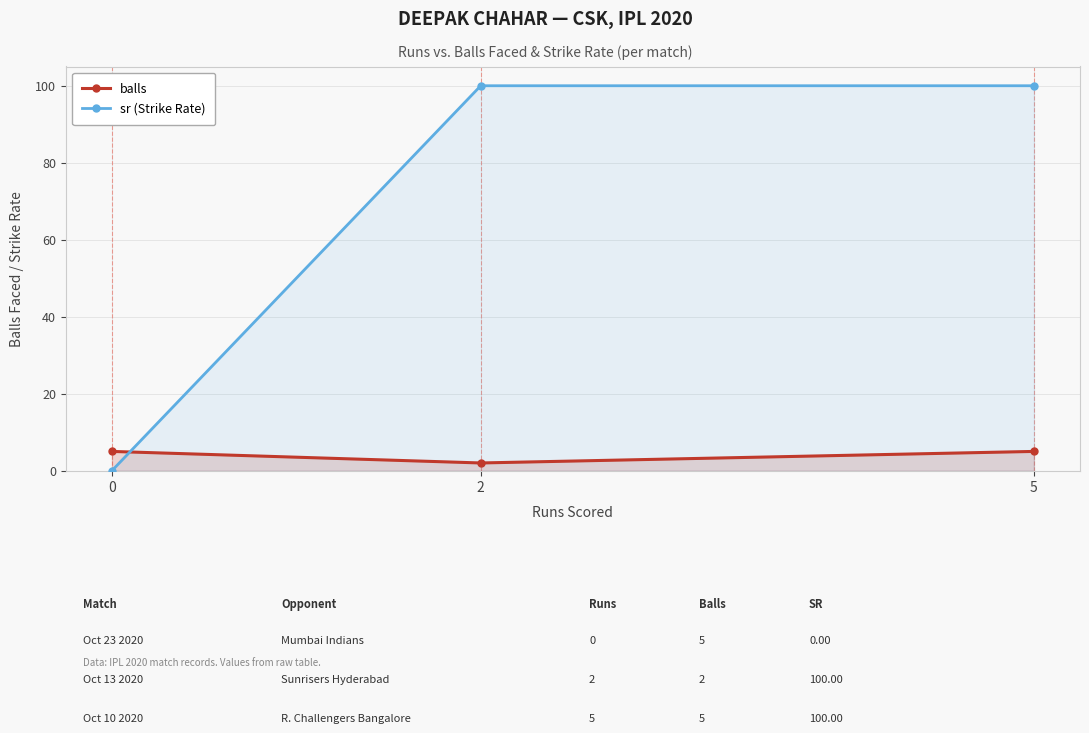

What is the greatest value displayed?

100